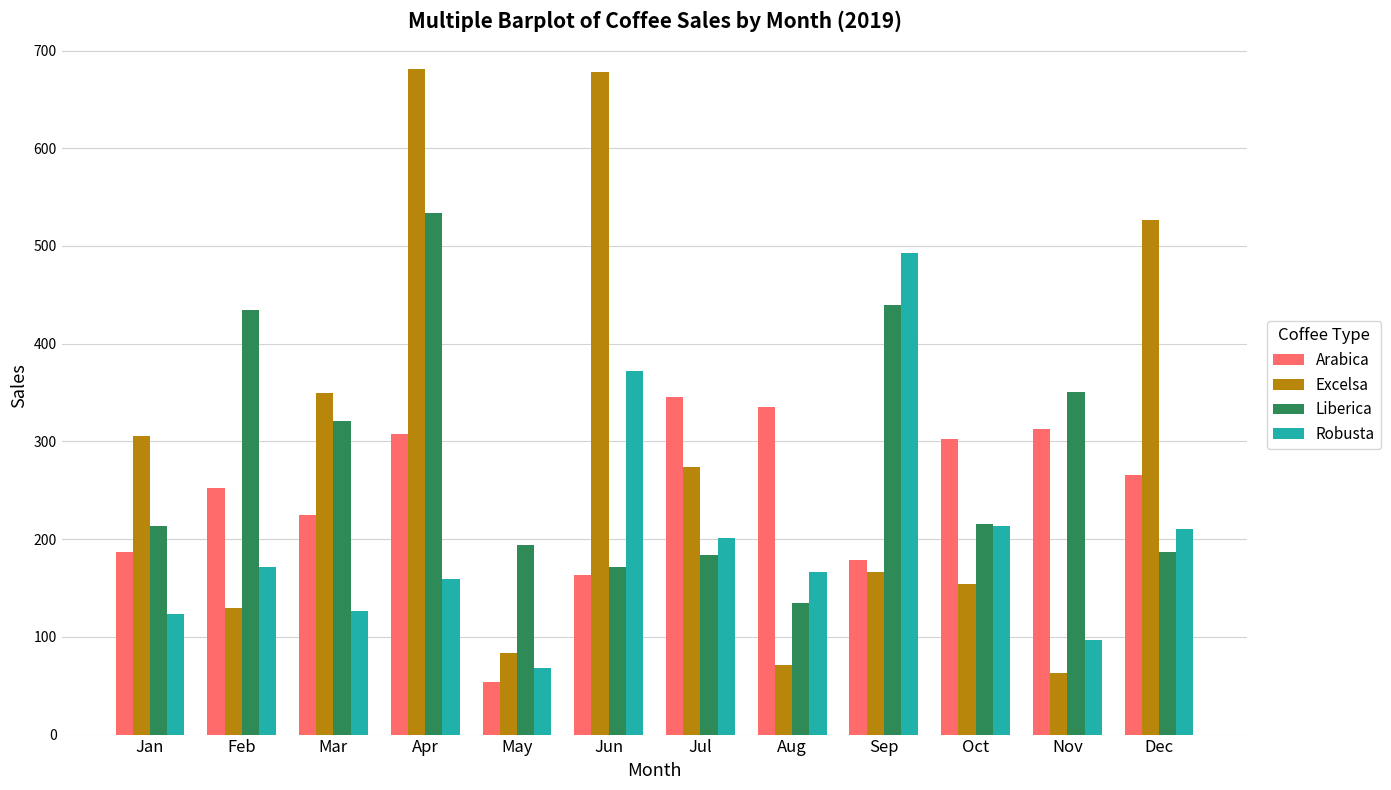

Does the chart contain stacked bars?

No